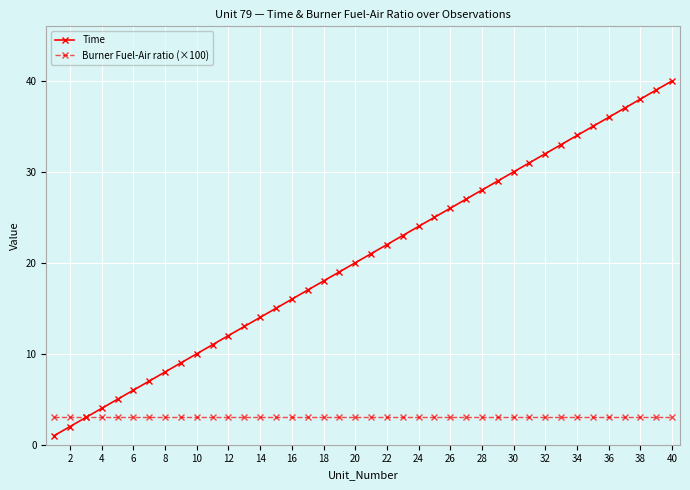

What is the difference between the second highest and second lowest values in the Time series?

37